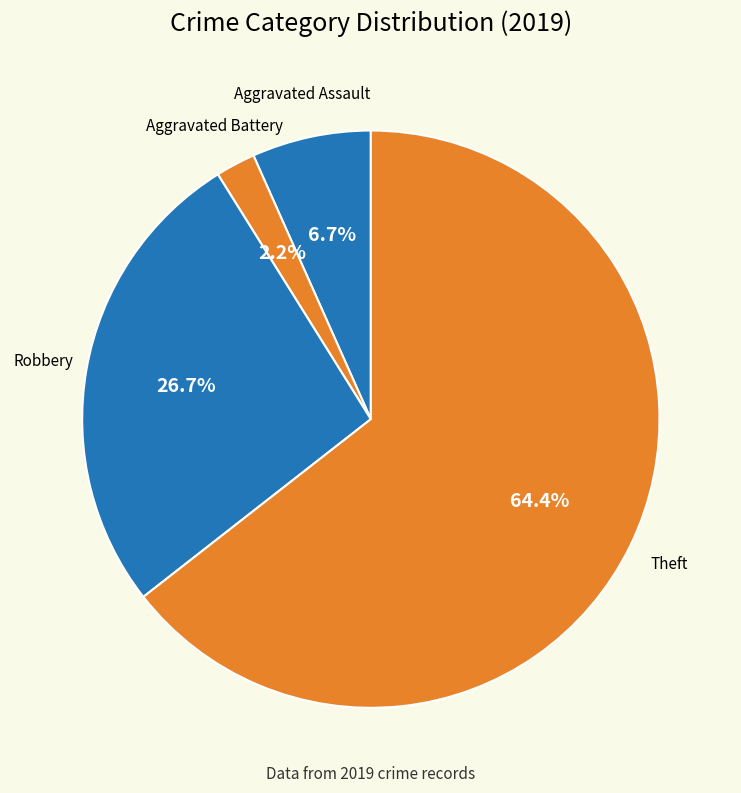

Does Aggravated Assault represent more than half of the total?

No